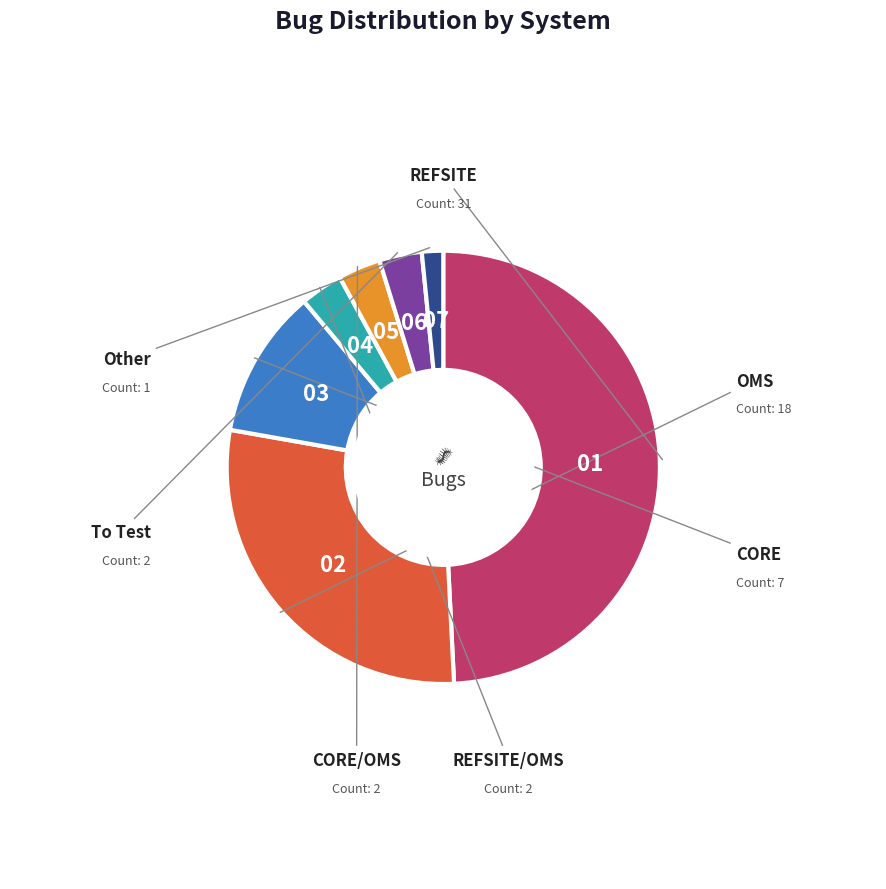

Does any single category account for the majority?

No